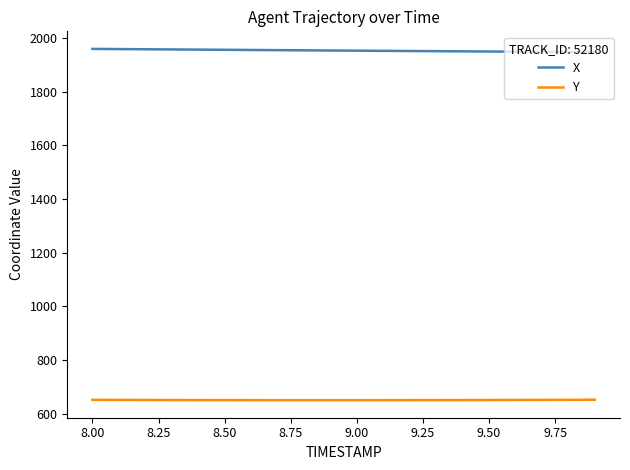

Which series has the largest total across all categories?

X